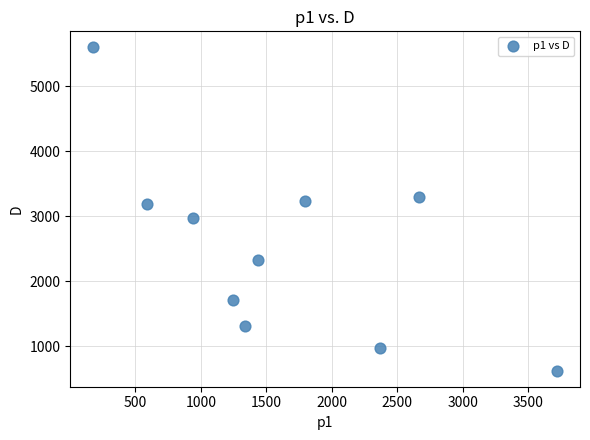

What is the average Y value?

2526.3